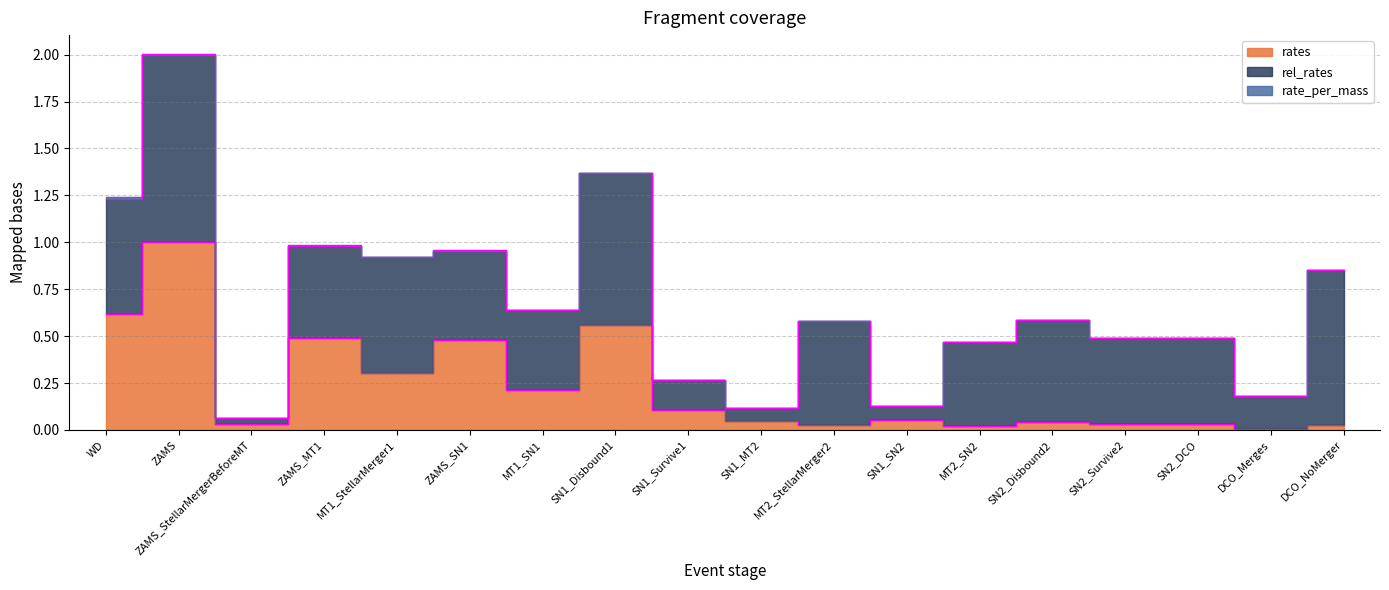

How many data points does each series have?

18